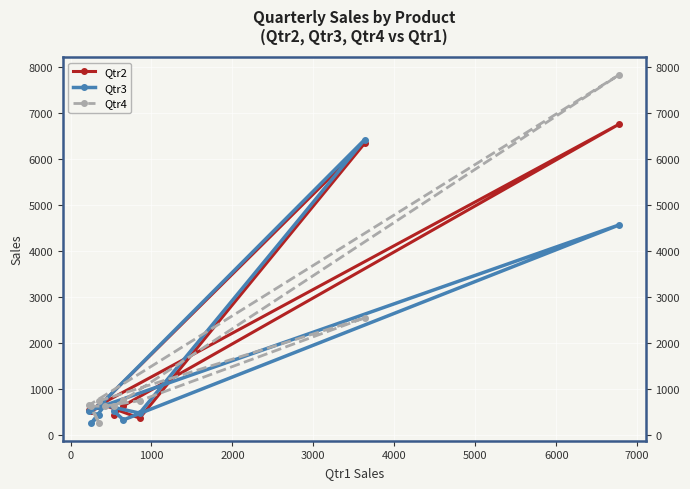

Reading right to left, extract all data points from this chart.

Qtr2: 634	6344	364	642	525	633	532	6760	634	423
Qtr3: 632	6423	474	642	252	422	525	4568	326	521
Qtr4: 743	2546	743	624	624	255	652	7834	754	625